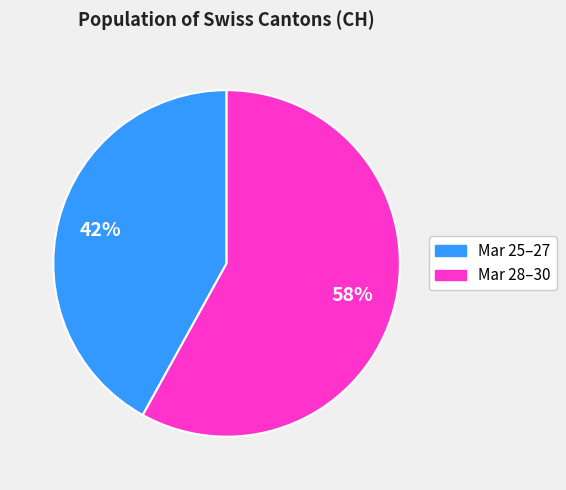

Is there a majority slice in this chart?

Yes